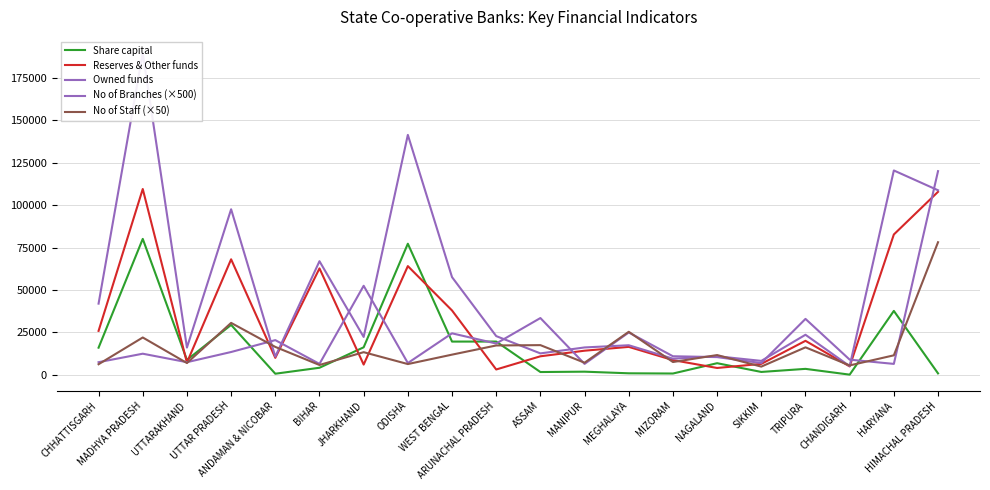

Which label corresponds to the smallest value in the chart?

CHANDIGARH